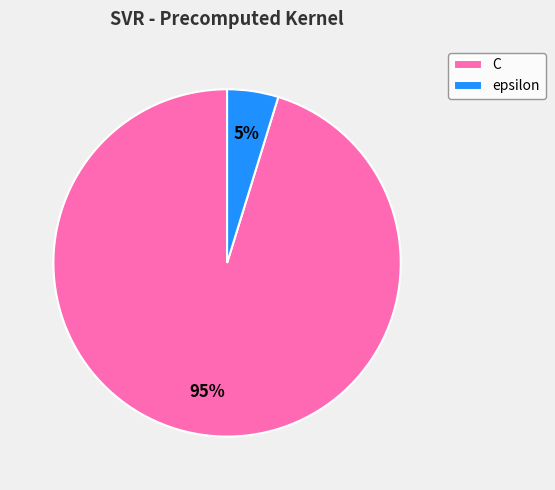

True or false: epsilon accounts for 5% of the total.

True